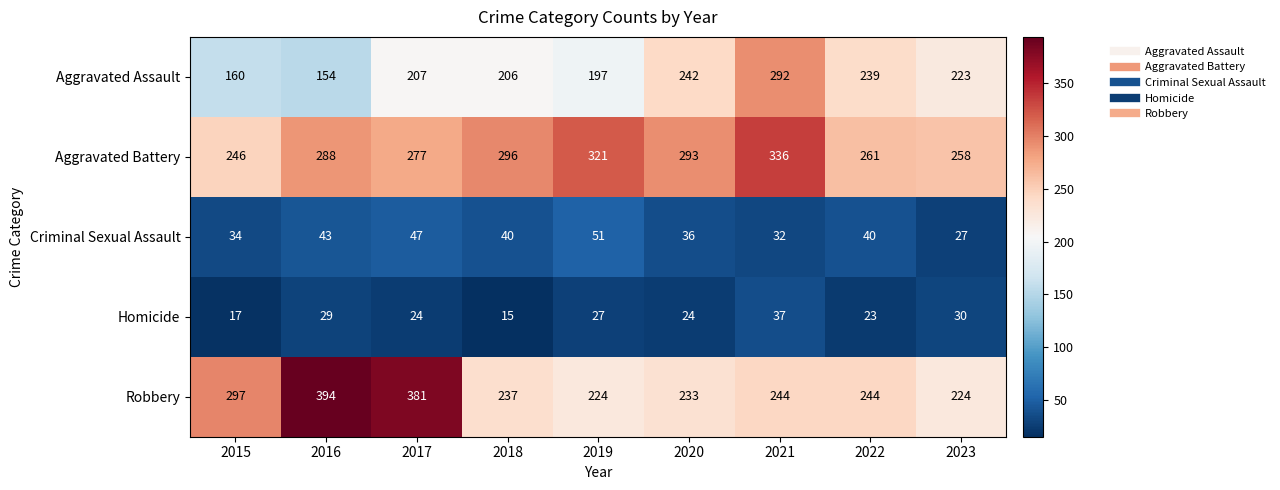

Between 2021 and 2023, which series saw the biggest shift?

Aggravated Battery